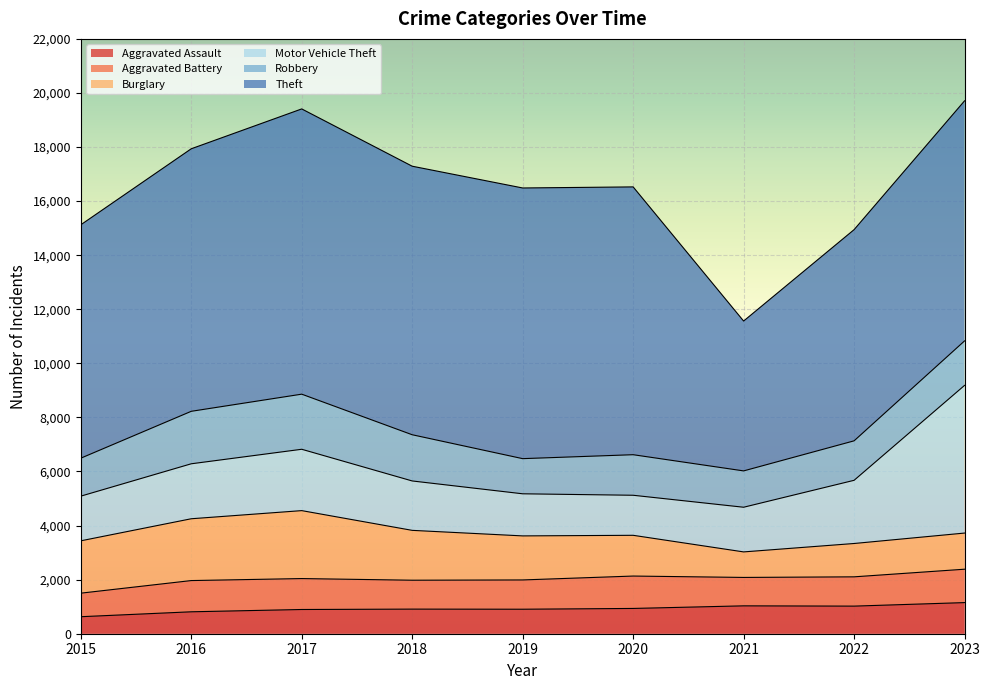

True or false: Burglary and Aggravated Battery intersect in this chart.

True